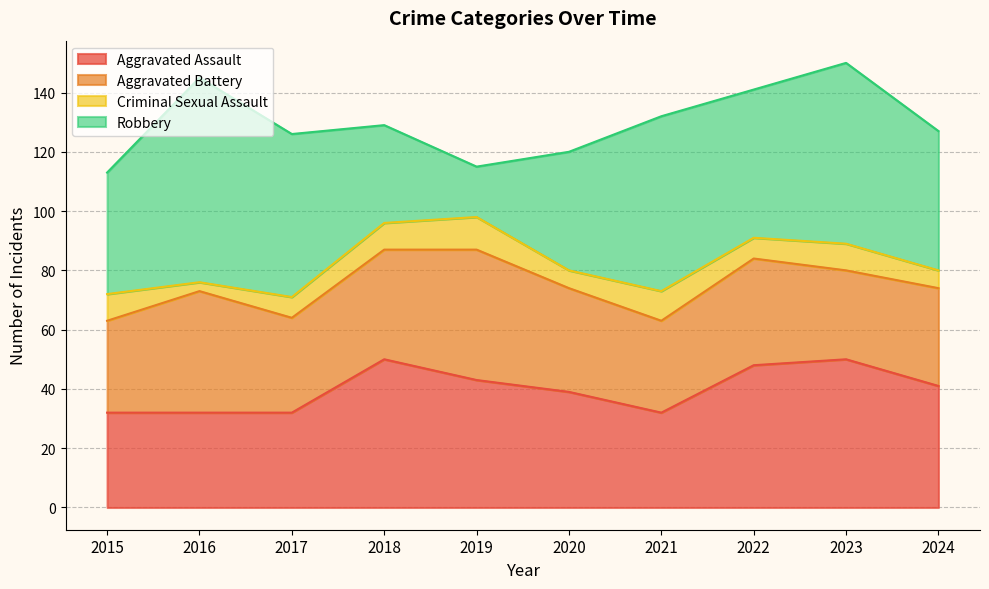

Reading left to right, extract all data points from this chart.

Aggravated Assault: 2015=32	2016=32	2017=32	2018=50	2019=43	2020=39	2021=32	2022=48	2023=50	2024=41
Aggravated Battery: 2015=31	2016=41	2017=32	2018=37	2019=44	2020=35	2021=31	2022=36	2023=30	2024=33
Criminal Sexual Assault: 2015=9	2016=3	2017=7	2018=9	2019=11	2020=6	2021=10	2022=7	2023=9	2024=6
Robbery: 2015=41	2016=69	2017=55	2018=33	2019=17	2020=40	2021=59	2022=50	2023=61	2024=47